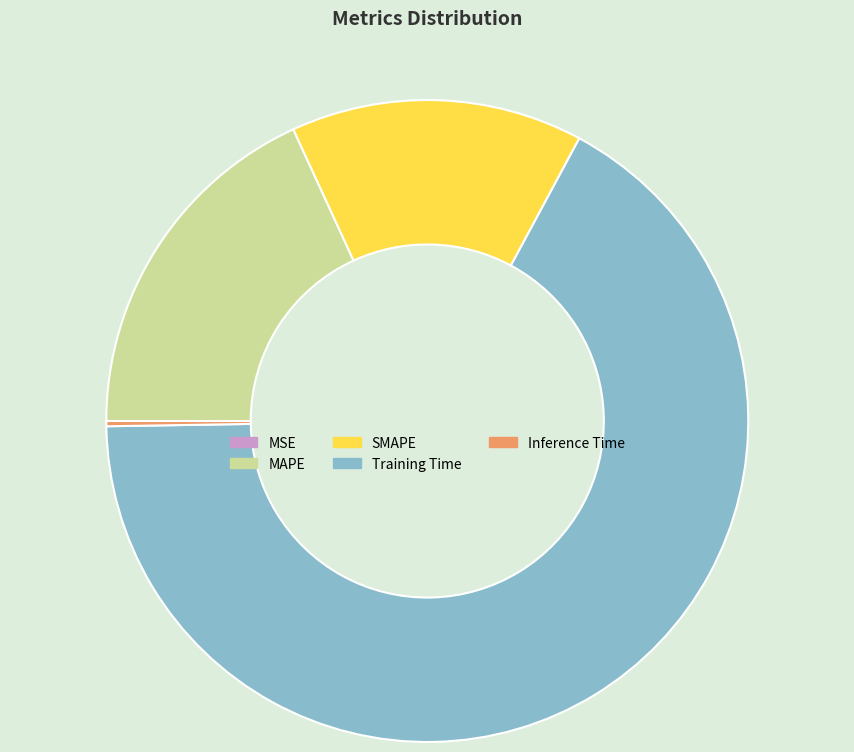

Between SMAPE and Training Time, which is larger?

Training Time